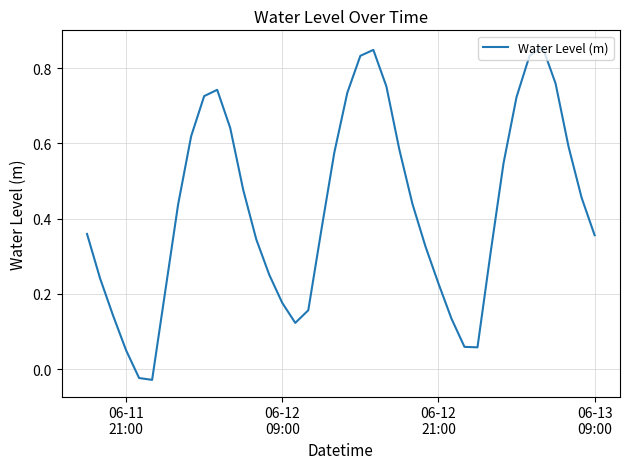

Is this an area chart (filled region under the line)?

No